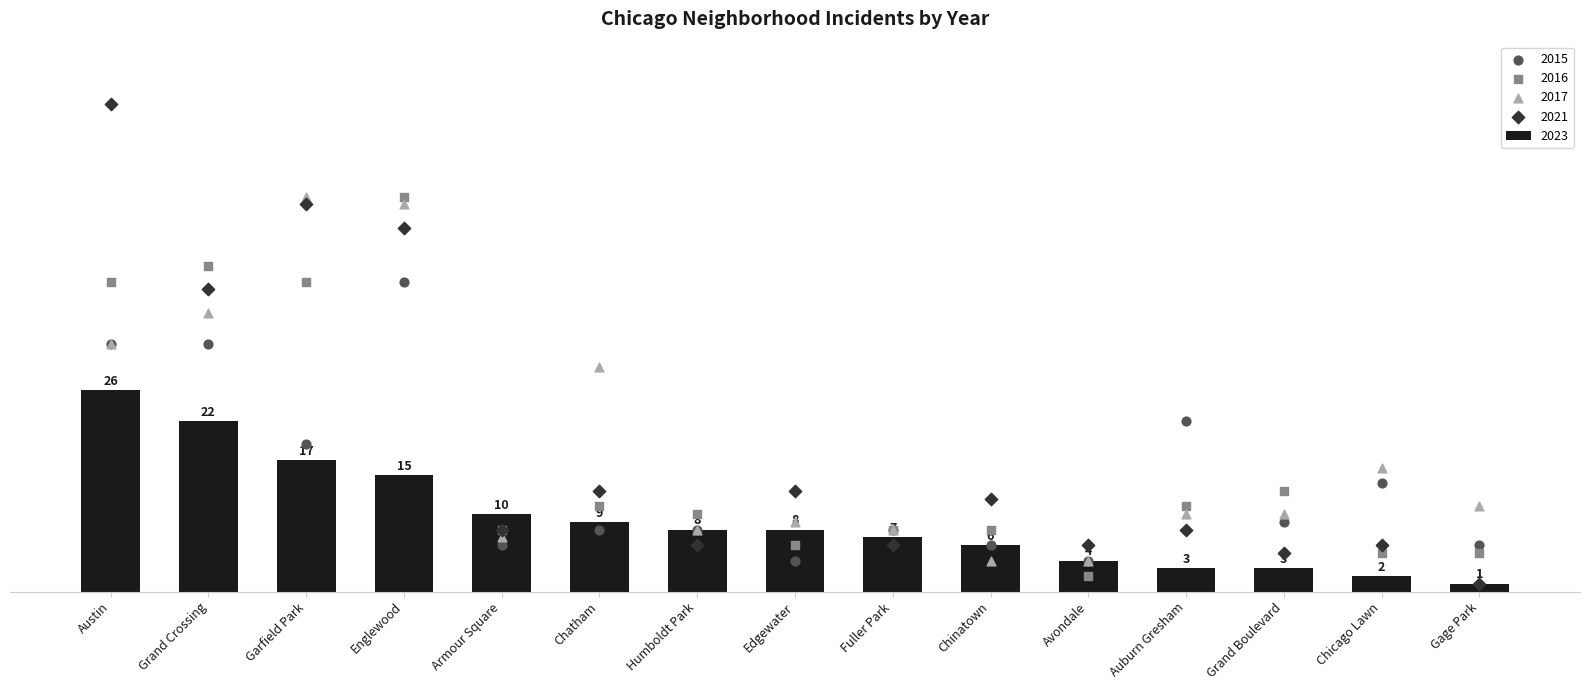

What are all the series names shown in the legend?

2023, 2015, 2016, 2021, 2017